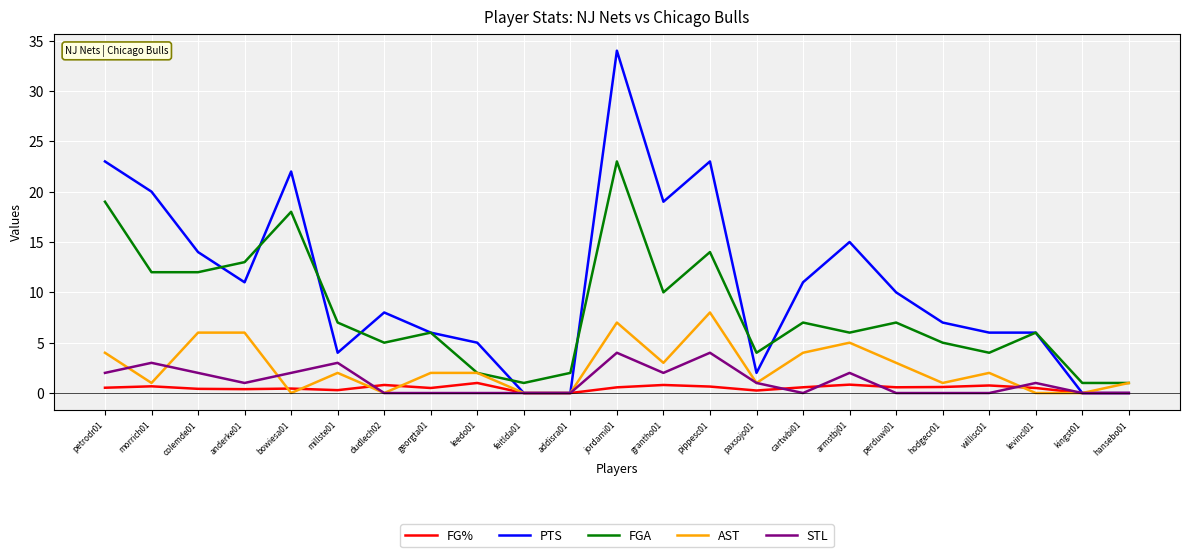

Which series changed the most between dudlech02 and pippesc01?

PTS